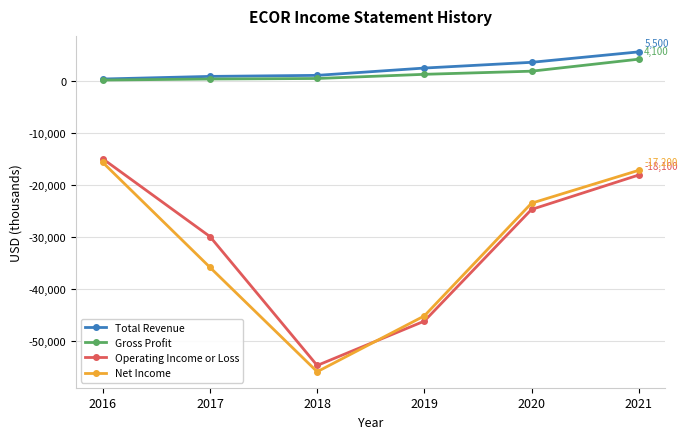

Count the number of categories in the chart.

6